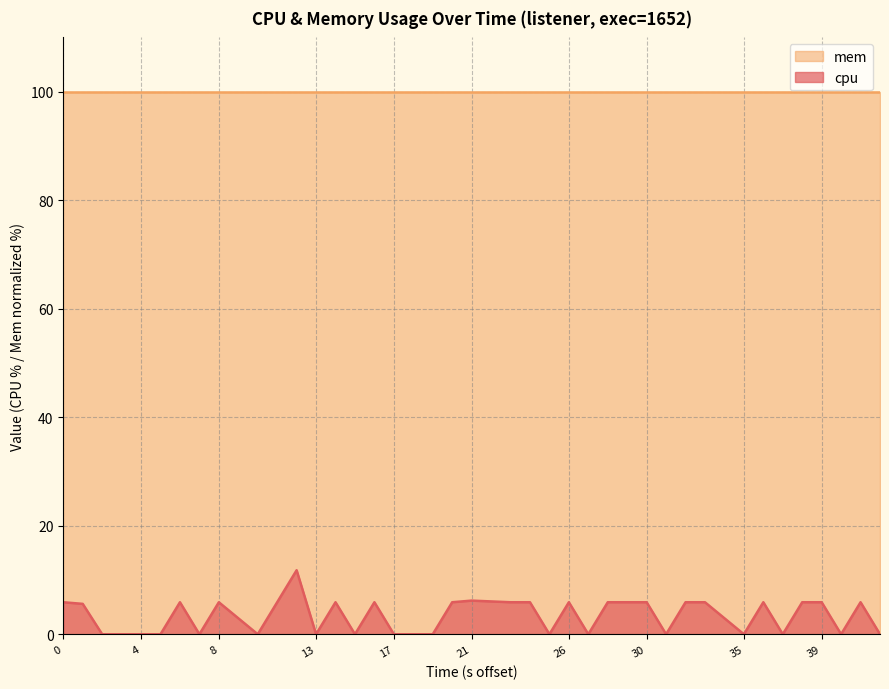

True or false: the data has more than 0 interior local peaks.

True